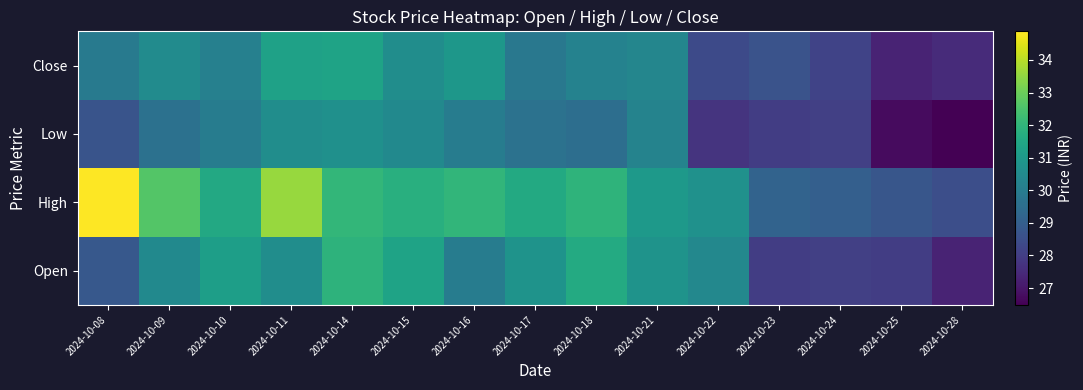

What is the maximum value shown in the chart?

34.9